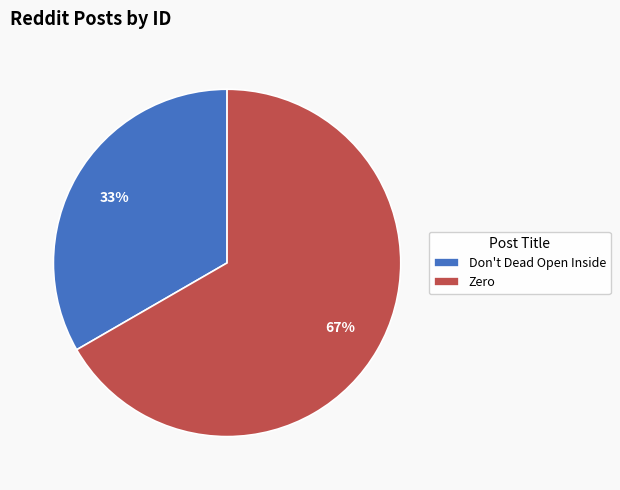

True or false: Zero accounts for 67% of the total.

True